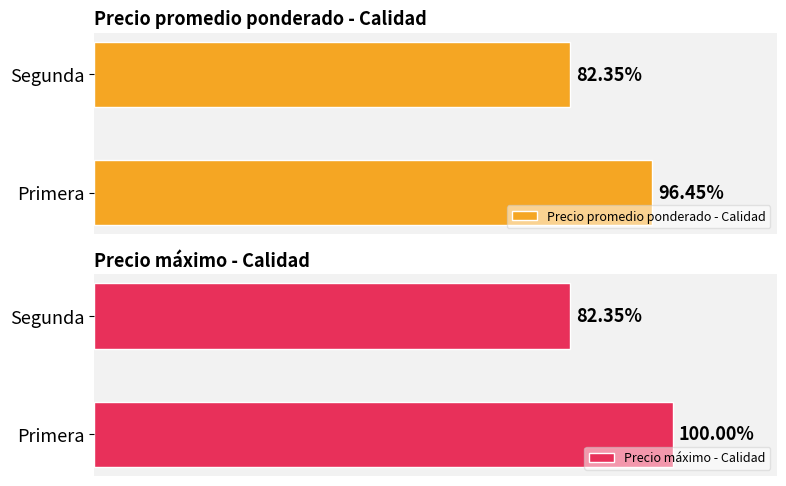

True or false: Precio promedio ponderado - Calidad has a value of 17127.3 at Primera.

False